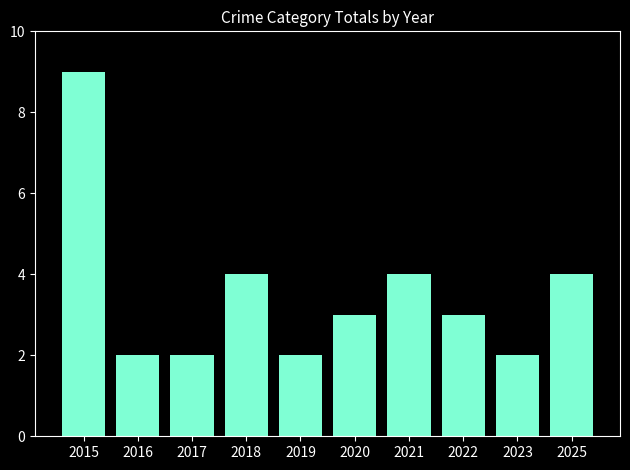

What is the ratio of the value at 2020 to the value at 2022?

1.0